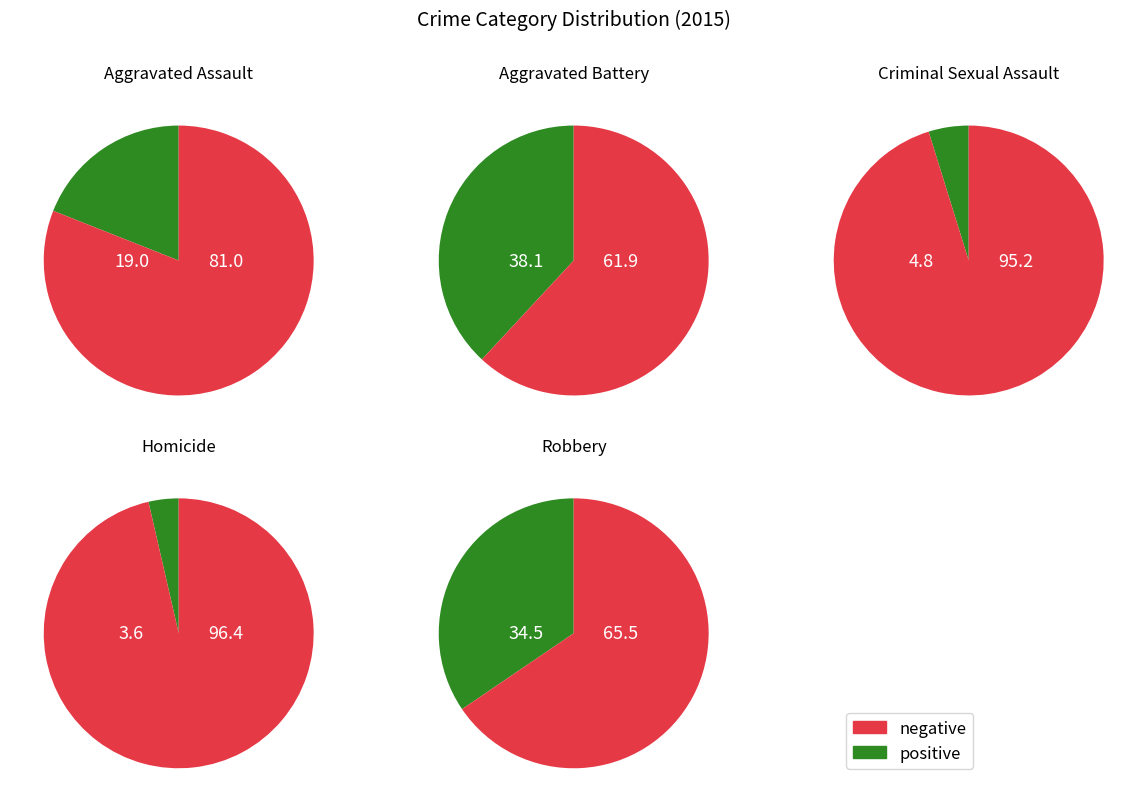

Is Aggravated Battery the majority of the pie?

No